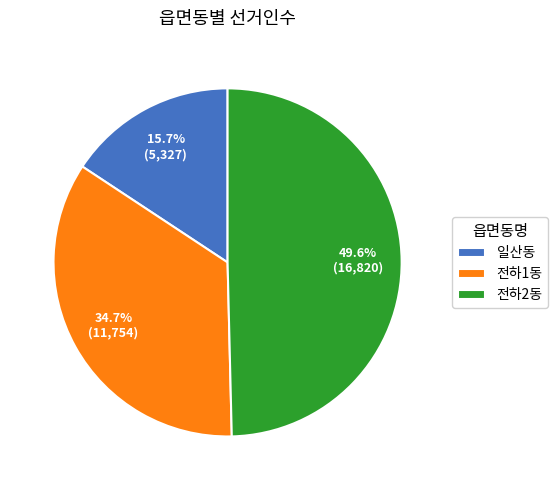

How many segments does this pie chart have?

3